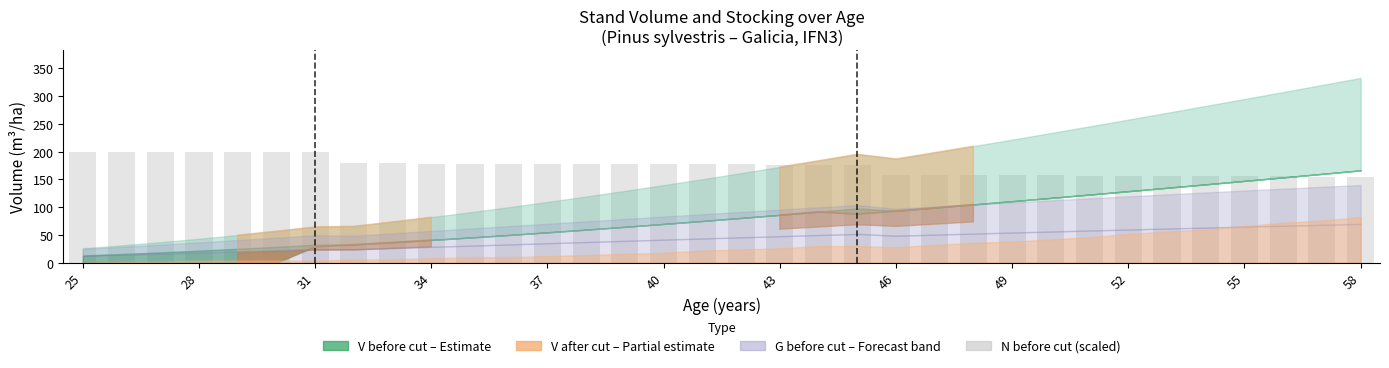

What is the average value?

173.9